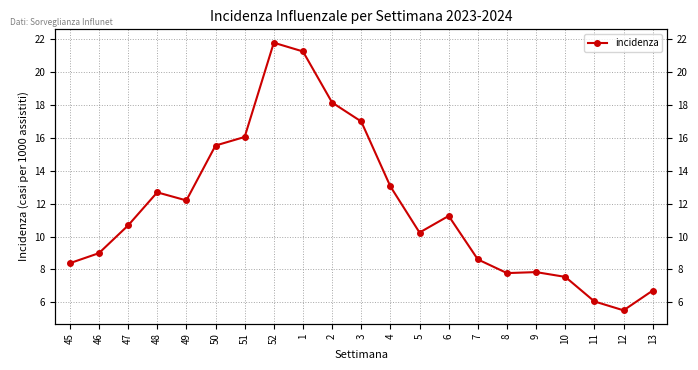

What is the ratio of the value at 49 to the value at 7?

1.4